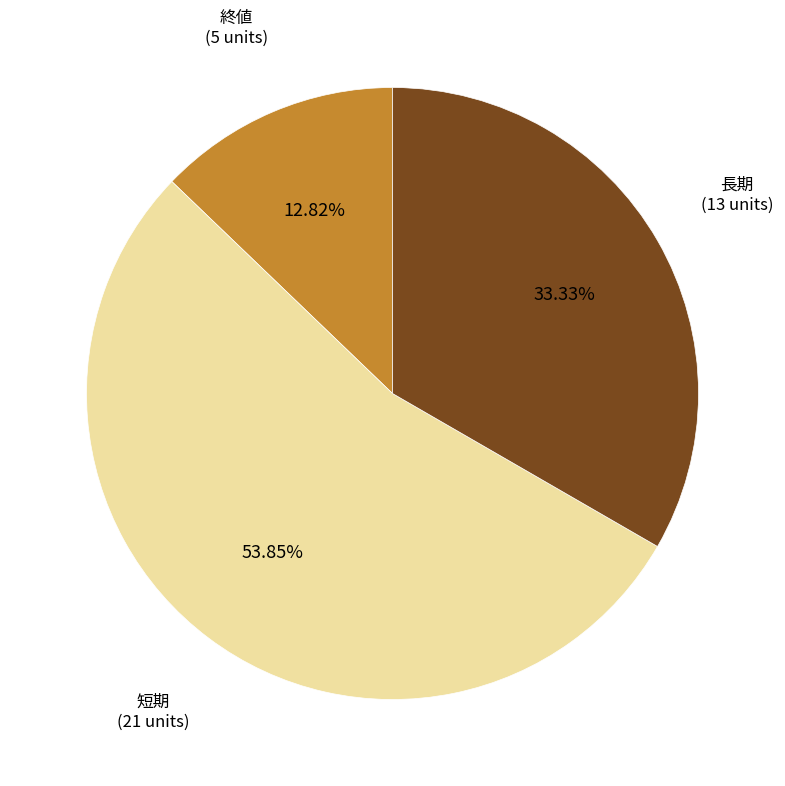

What is the majority slice?

短期